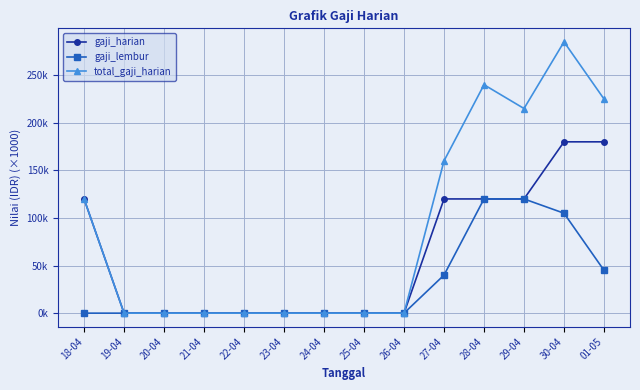

What are all the series names shown in the legend?

gaji_harian, gaji_lembur, total_gaji_harian